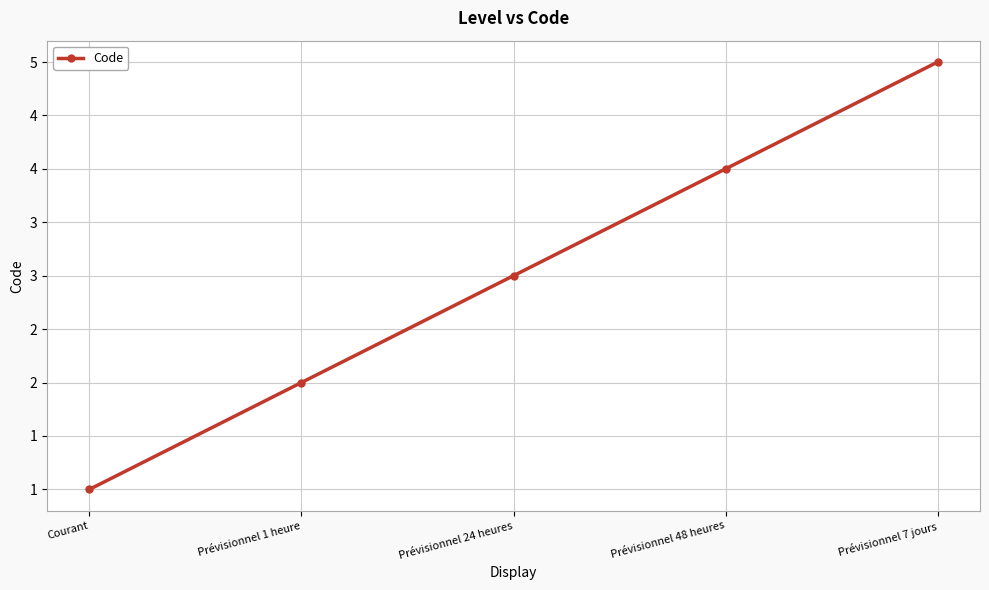

What is the label of the 3rd point from the right?

Prévisionnel 24 heures